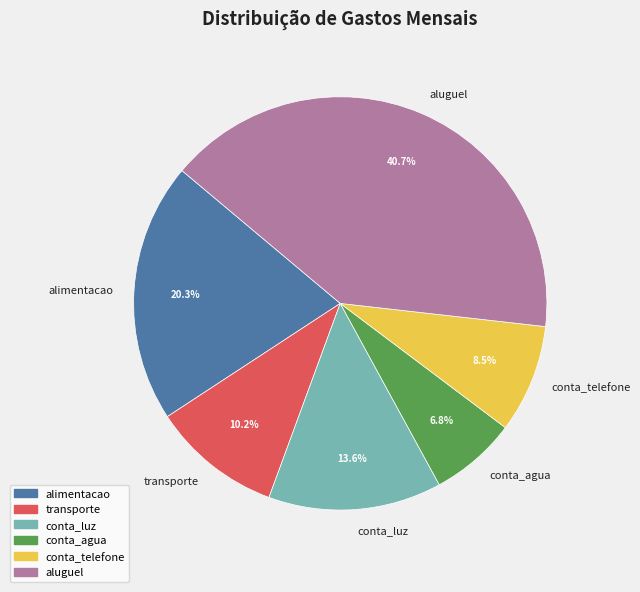

Which has a higher value, aluguel or conta_agua?

aluguel